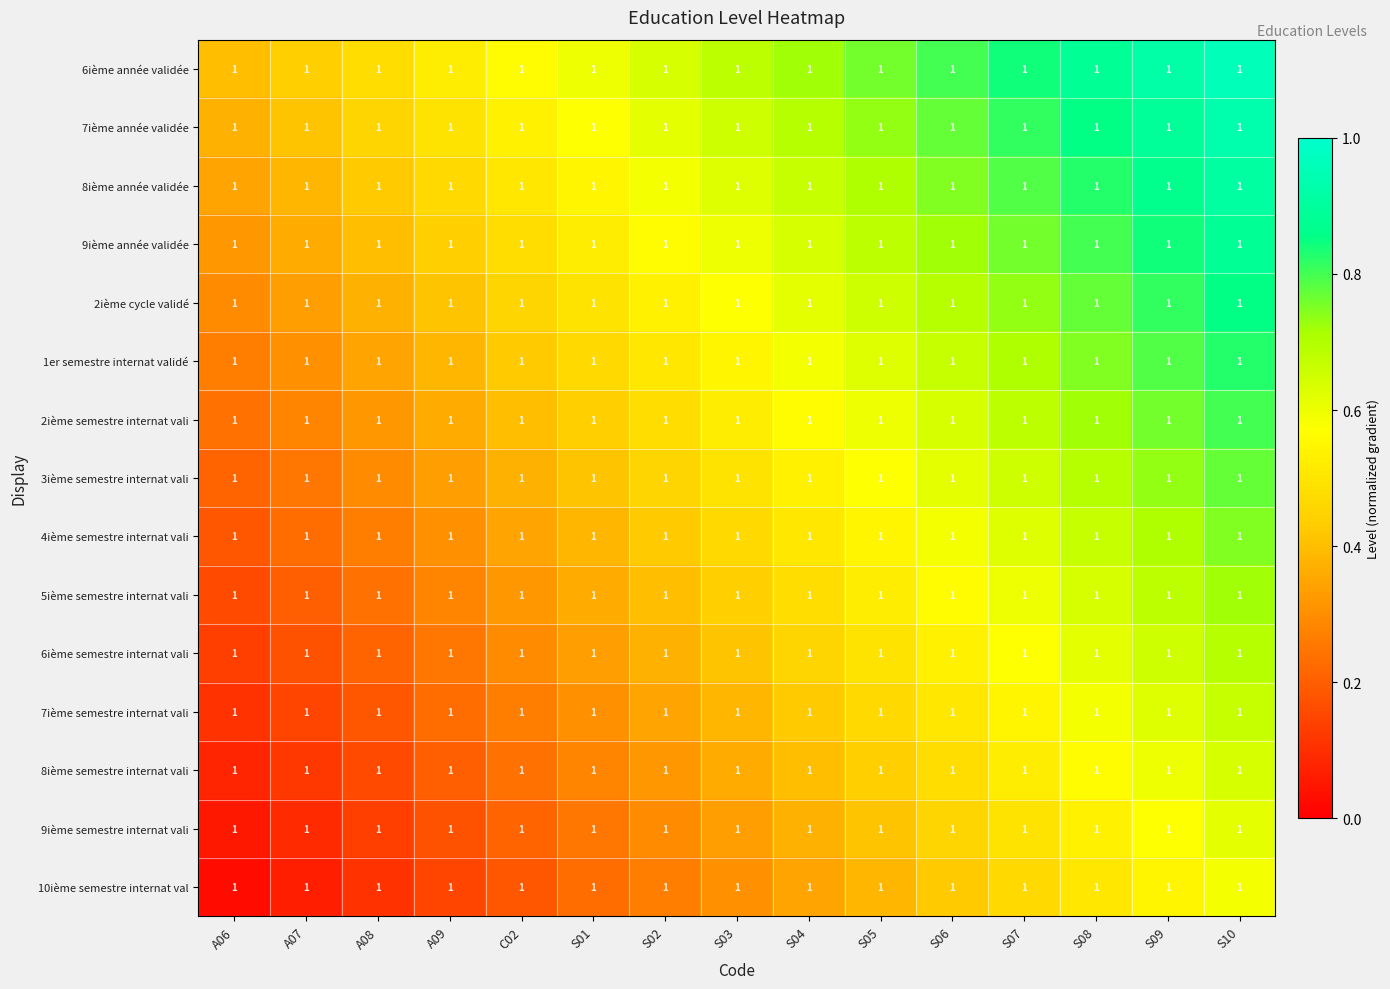

Which category has the lowest value across all series?

A06